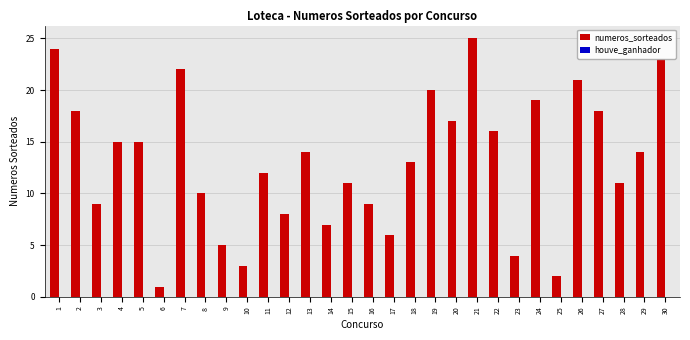

Is it true that the value at 22 is 16?

True